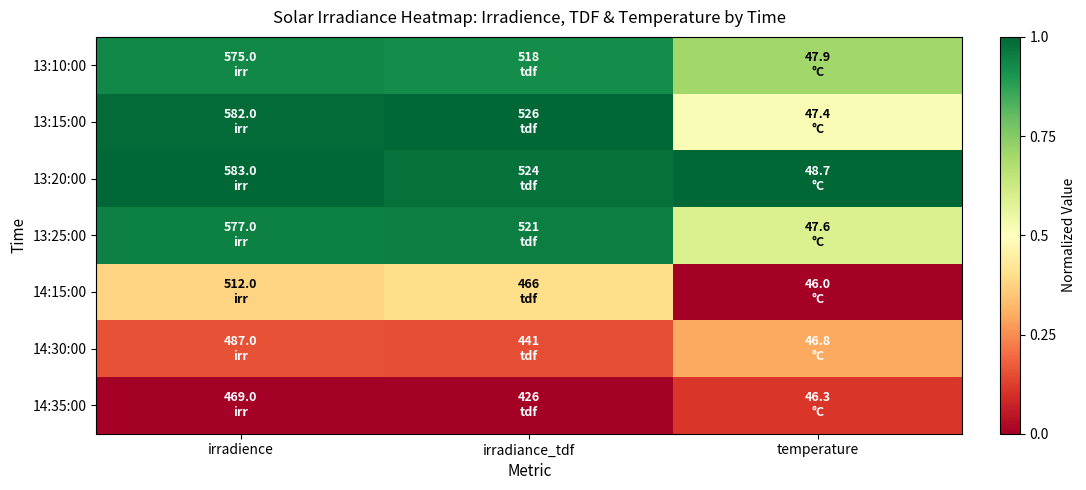

Between temperature and irradiance_tdf, which is larger?

irradiance_tdf